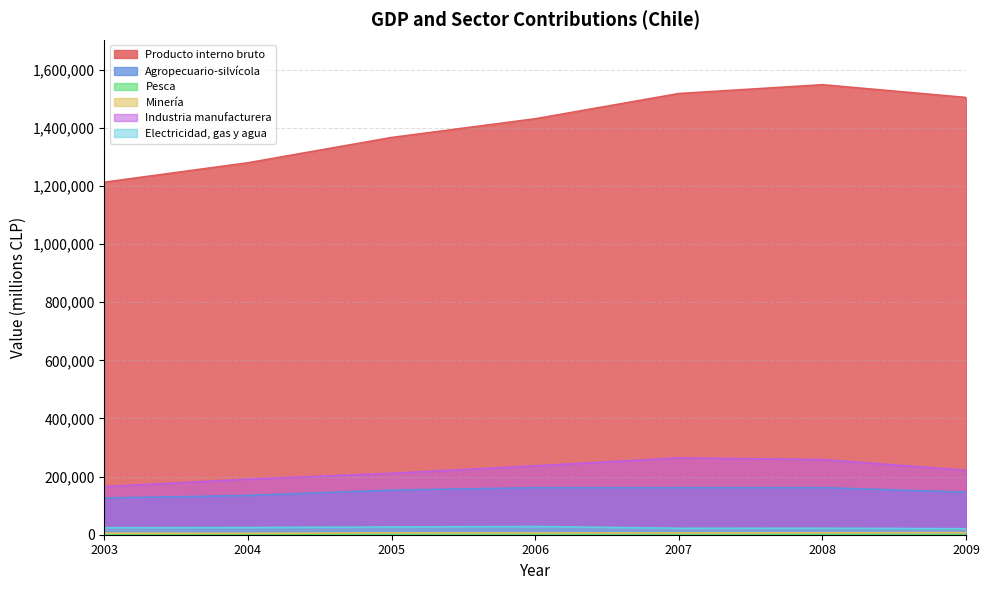

At which label does Producto interno bruto reach its minimum?

2003